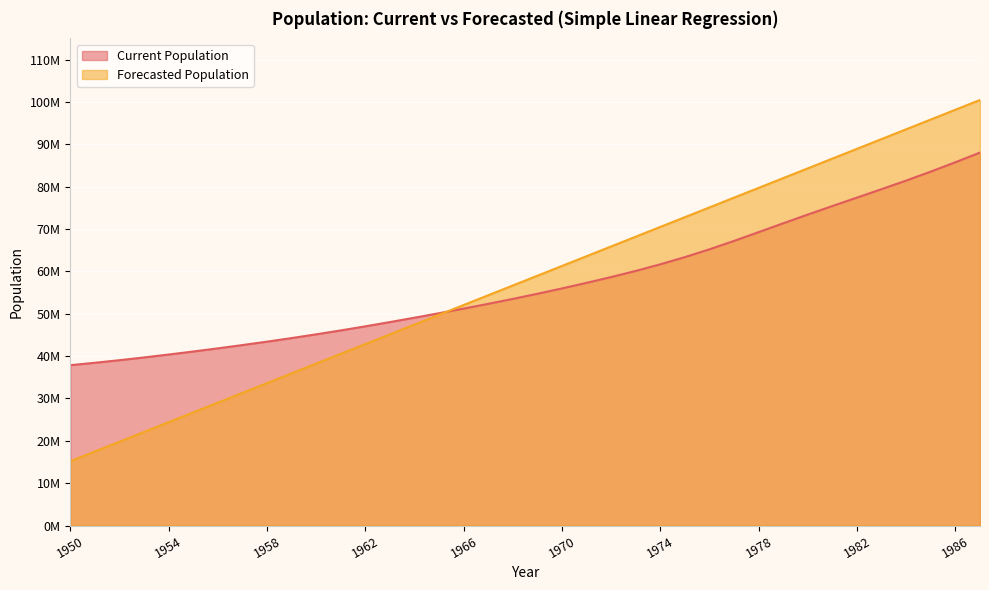

Reading right to left, what are all the values shown in this chart?

Current Population: 1987=88048032.0	1986=85766399.0	1985=83562785.0	1984=81448755.0	1983=79414840.0	1982=77427546.0	1981=75440502.0	1980=73423633.0	1979=71361131.0	1978=69271917.0	1977=67203128.0	1976=65221378.0	1975=63374298.0	1974=61677177.0	1973=60114625.0	1972=58665808.0	1971=57296983.0	1970=55982144.0	1969=54717039.0	1968=53506196.0	1967=52342233.0	1966=51217973.0	1965=50127921.0	1964=49066760.0	1963=48032934.0	1962=47029822.0	1961=46063563.0	1960=45138458.0	1959=44255330.0	1958=43412097.0	1957=42605124.0	1956=41830614.0	1955=41086100.0	1954=40370852.0	1953=39686163.0	1952=39035444.0	1951=38424141.0	1950=37859748.0
Forecasted Population: 1987=100466865.9	1986=98162117.8	1985=95857369.8	1984=93552621.7	1983=91247873.6	1982=88943125.6	1981=86638377.5	1980=84333629.4	1979=82028881.4	1978=79724133.3	1977=77419385.3	1976=75114637.2	1975=72809889.1	1974=70505141.1	1973=68200393.0	1972=65895644.9	1971=63590896.9	1970=61286148.8	1969=58981400.7	1968=56676652.7	1967=54371904.6	1966=52067156.5	1965=49762408.5	1964=47457660.4	1963=45152912.3	1962=42848164.3	1961=40543416.2	1960=38238668.1	1959=35933920.1	1958=33629172.0	1957=31324423.9	1956=29019675.9	1955=26714927.8	1954=24410179.7	1953=22105431.7	1952=19800683.6	1951=17495935.6	1950=15191187.5